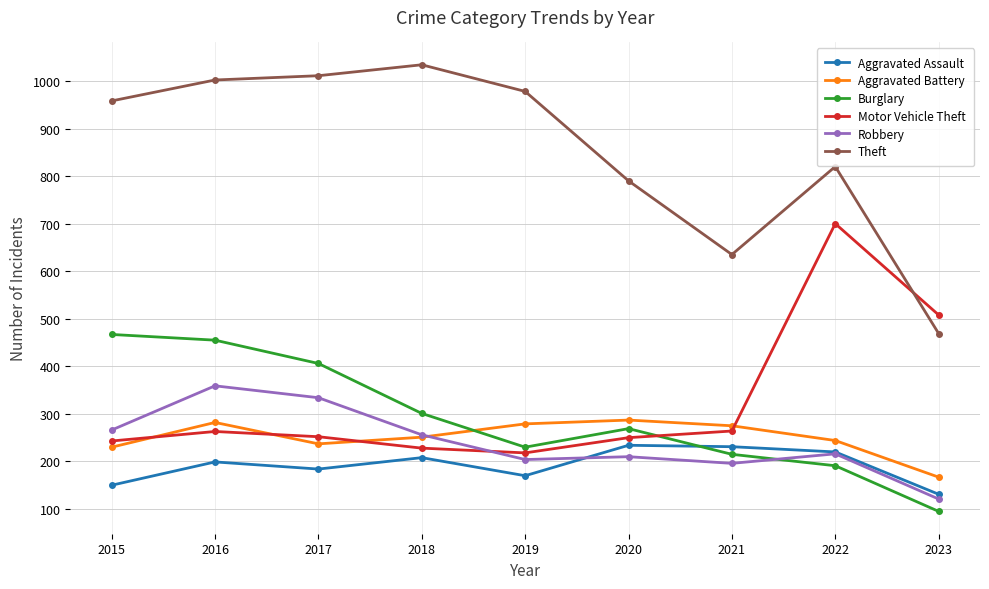

The Aggravated Assault series shows 320 at 2018. True or false?

False